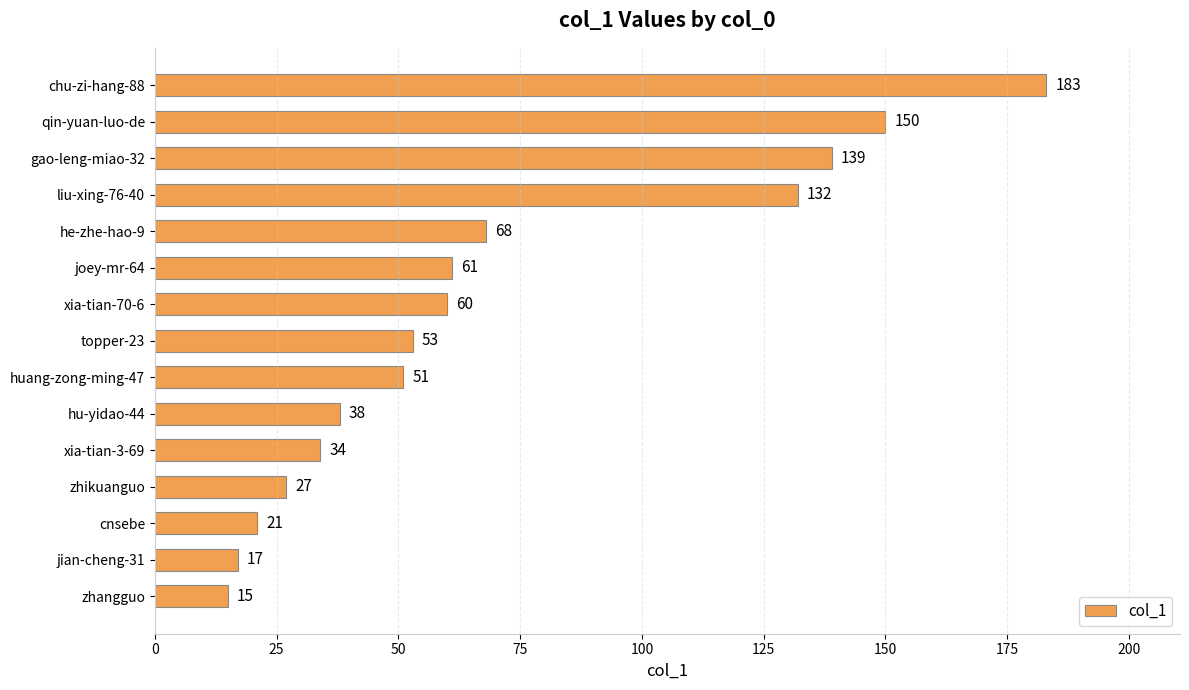

Between xia-tian-3-69 and liu-xing-76-40, which is larger?

liu-xing-76-40